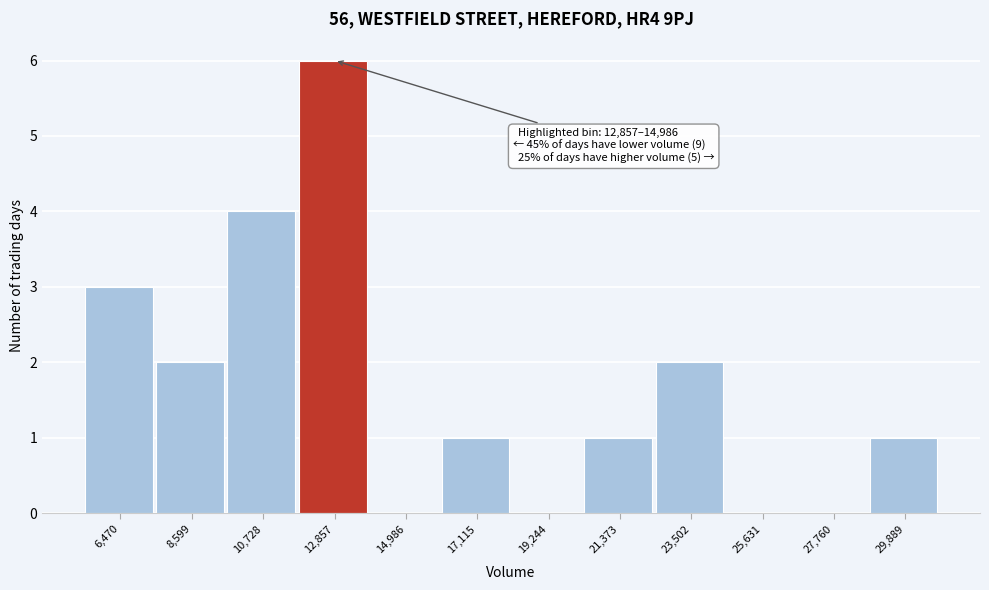

Reading left to right, extract all data points from this chart.

6,470=3	8,599=2	10,728=4	12,857=6	14,986=0	17,115=1	19,244=0	21,373=1	23,502=2	25,631=0	27,760=0	29,889=1